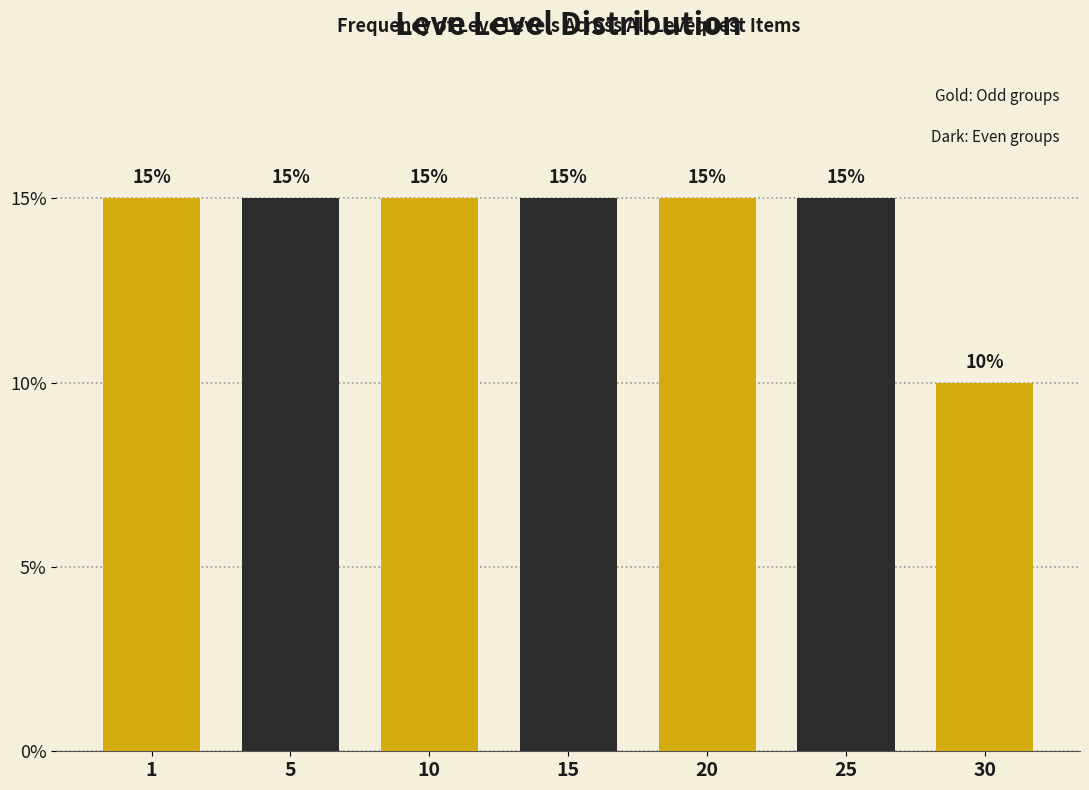

Reading right to left, extract all data points from this chart.

30=10	25=15	20=15	15=15	10=15	5=15	1=15